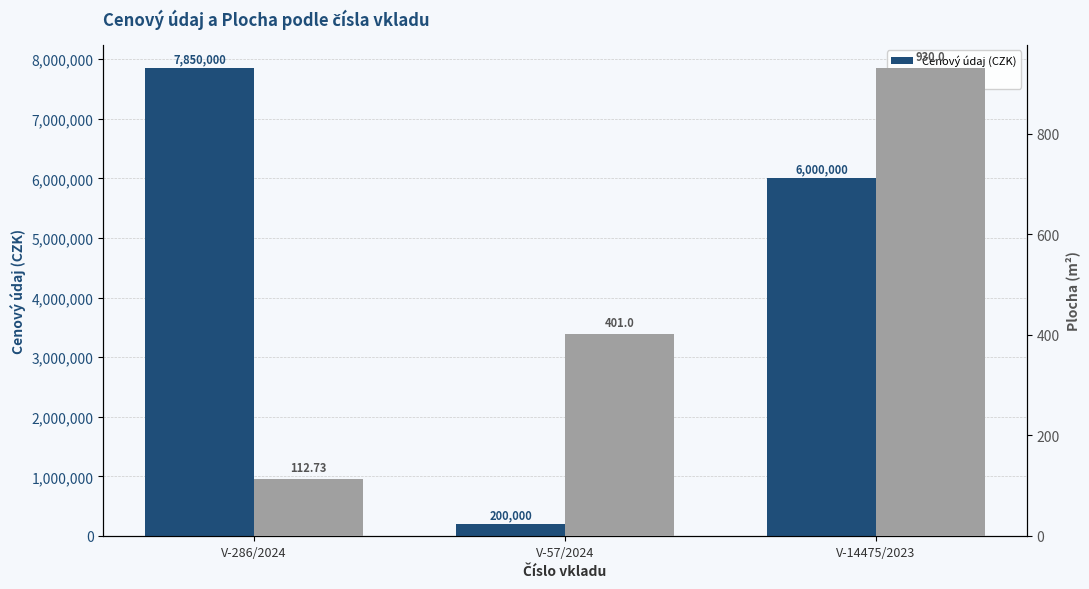

The value of Cenový údaj (CZK) at V-57/2024 is 200000.0. True or false?

True